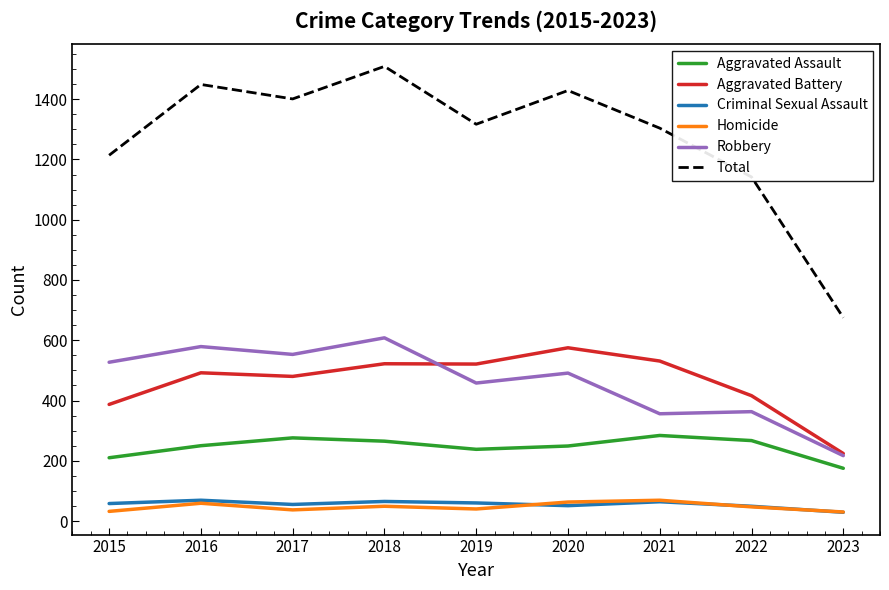

What is the sum of the Aggravated Assault values at 2017 and 2018?

541